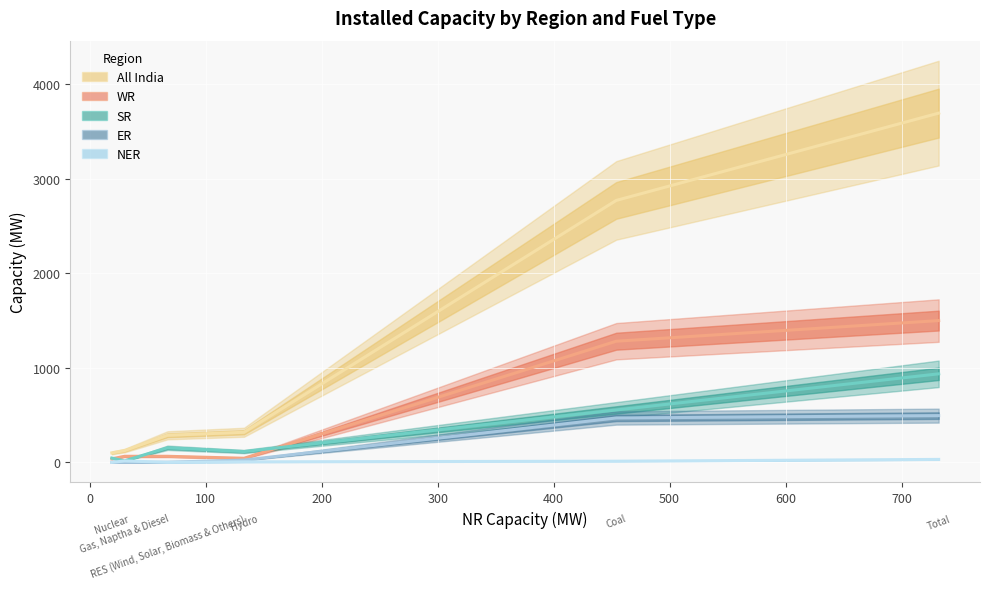

How many data points in WR are less than 64?

2